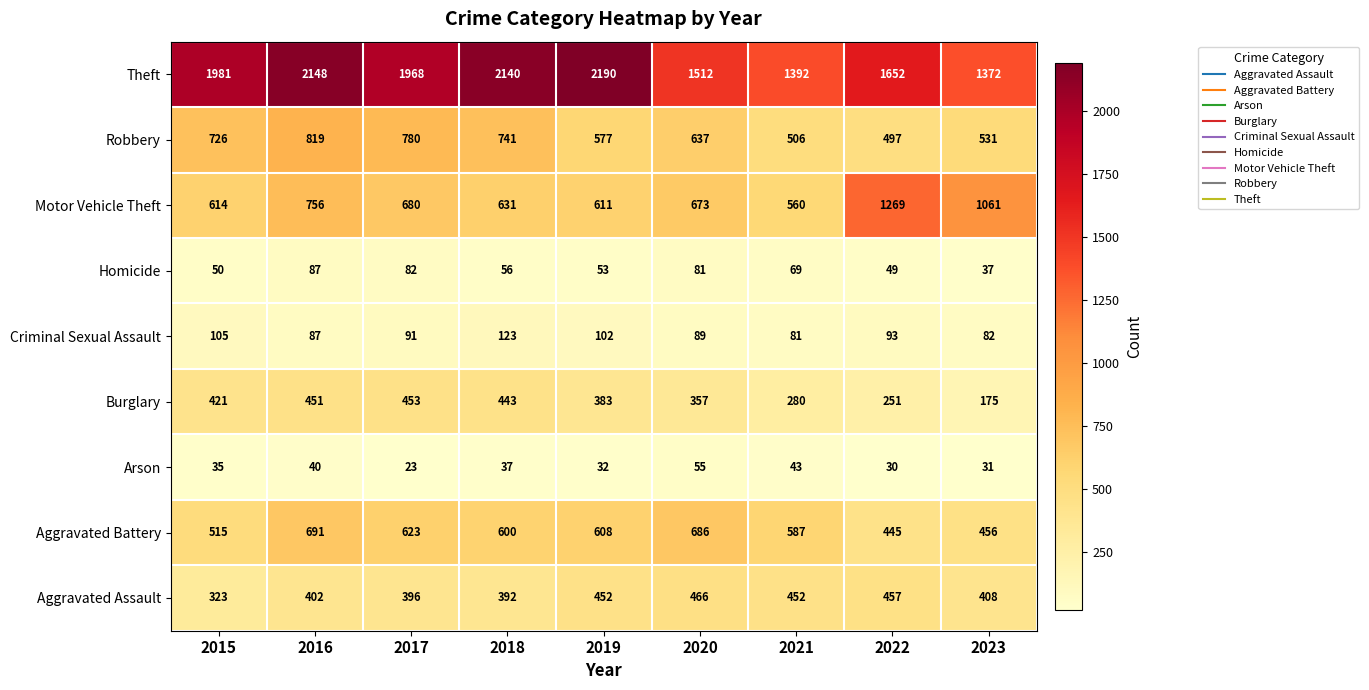

List the series in order of their peak value, highest first.

Theft, Motor Vehicle Theft, Robbery, Aggravated Battery, Aggravated Assault, Burglary, Criminal Sexual Assault, Homicide, Arson